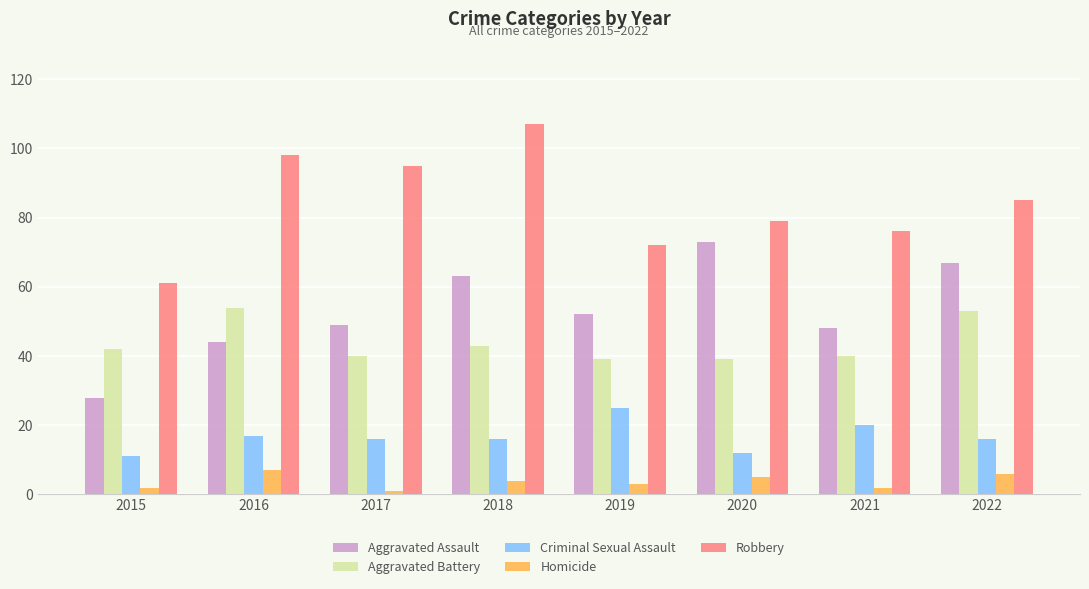

What is the maximum value shown in the chart?

107